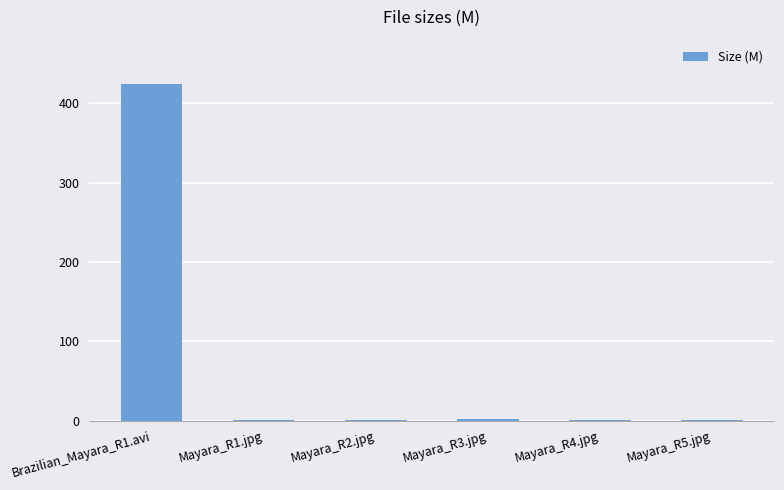

What is the greatest value displayed?

424.7